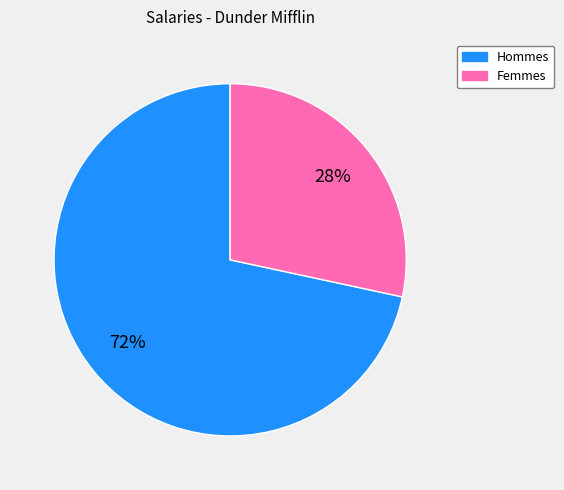

What percentage is the Hommes slice, to the nearest percent?

72%